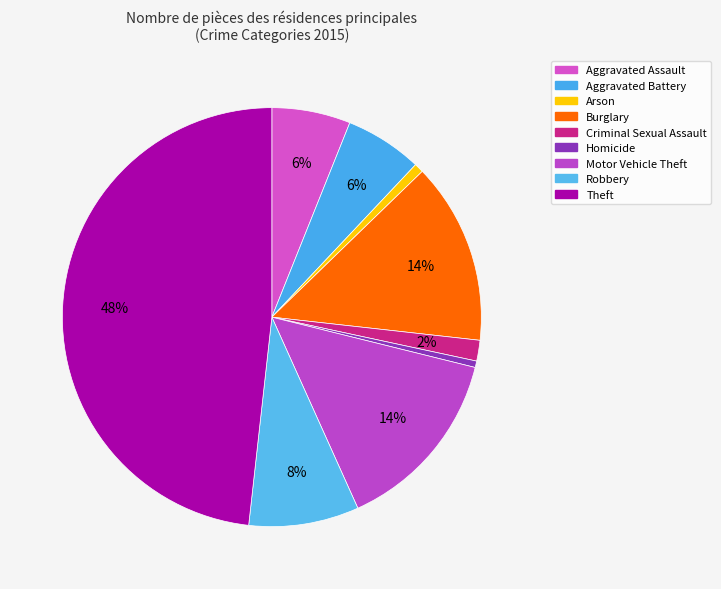

Which has a higher value, Aggravated Battery or Homicide?

Aggravated Battery